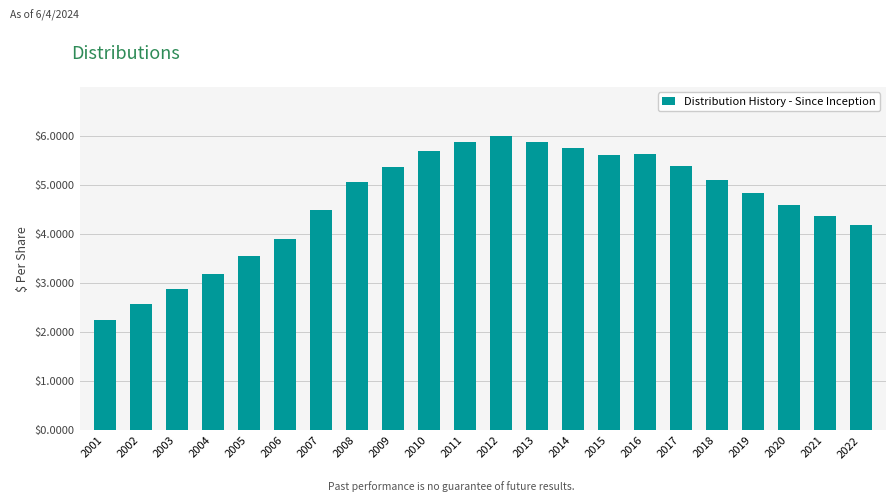

Reading right to left, what are all the values shown in this chart?

4.2	4.4	4.6	4.8	5.1	5.4	5.6	5.6	5.8	5.9	6.0	5.9	5.7	5.4	5.1	4.5	3.9	3.6	3.2	2.9	2.6	2.2